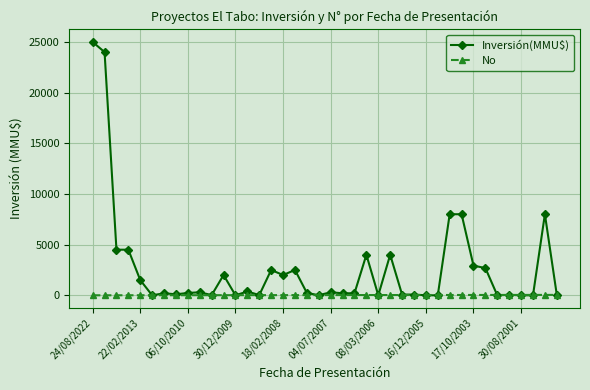

Rank the series by their maximum value, from lowest to highest.

No, Inversión(MMU$)